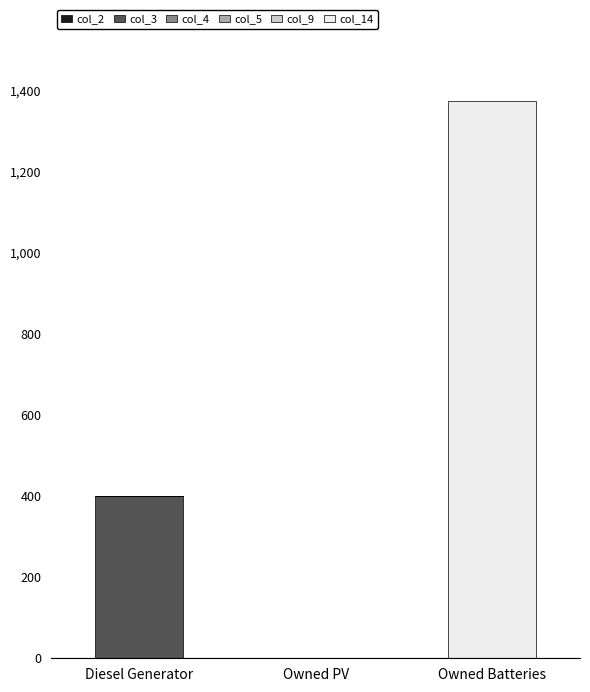

At which category is the sum across all series the highest?

Owned Batteries